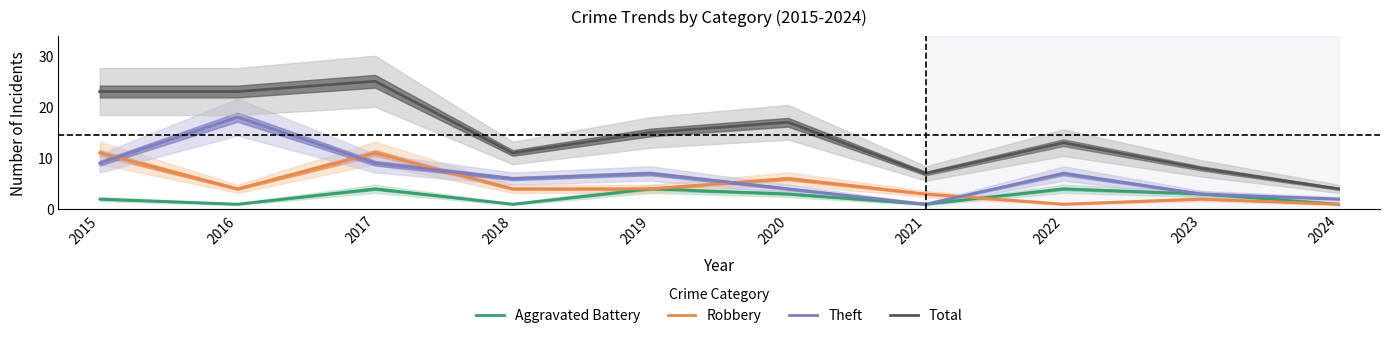

Reading left to right, extract all data points from this chart.

Aggravated Battery: 2	1	4	1	4	3	1	4	3	1
Robbery: 11	4	11	4	4	6	3	1	2	1
Theft: 9	18	9	6	7	4	1	7	3	2
Total: 23	23	25	11	15	17	7	13	8	4